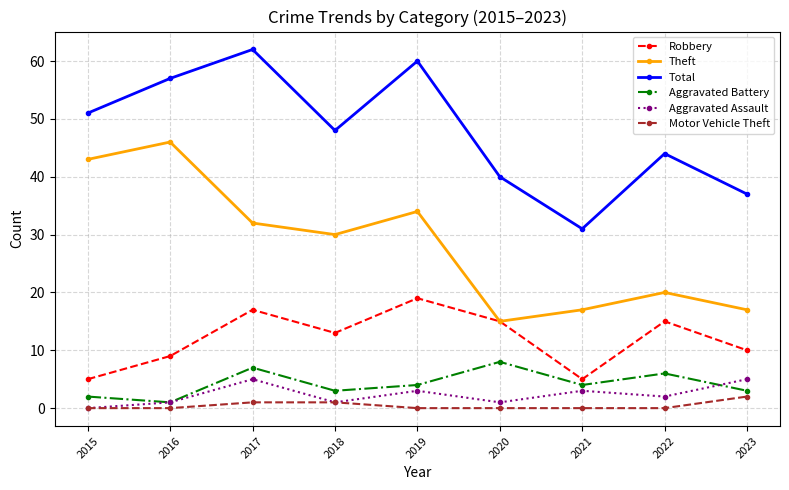

What is the total value across all series at 2018?

96